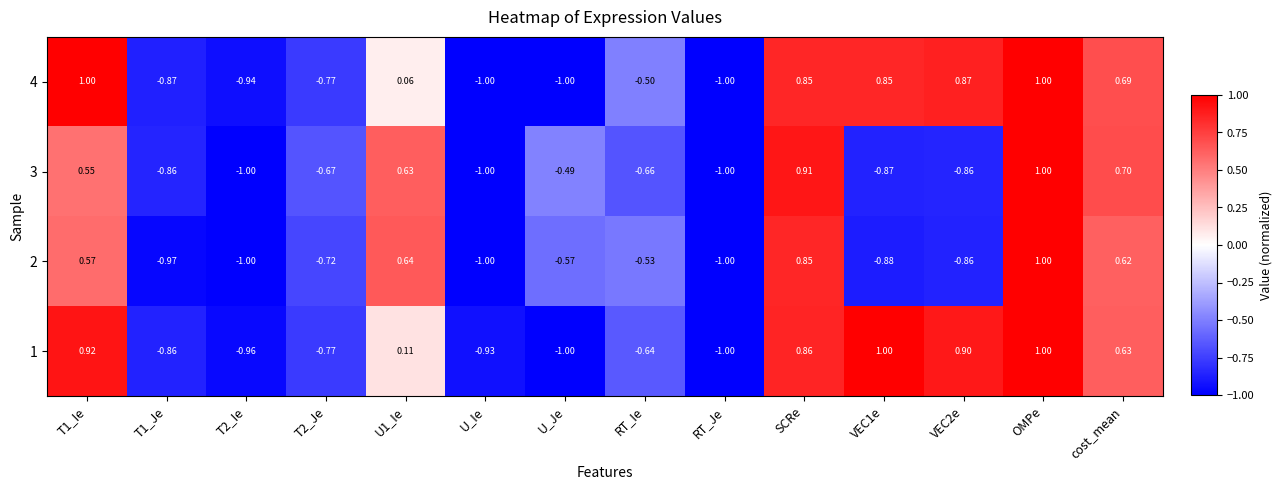

At which category is the sum across all series the highest?

OMPe